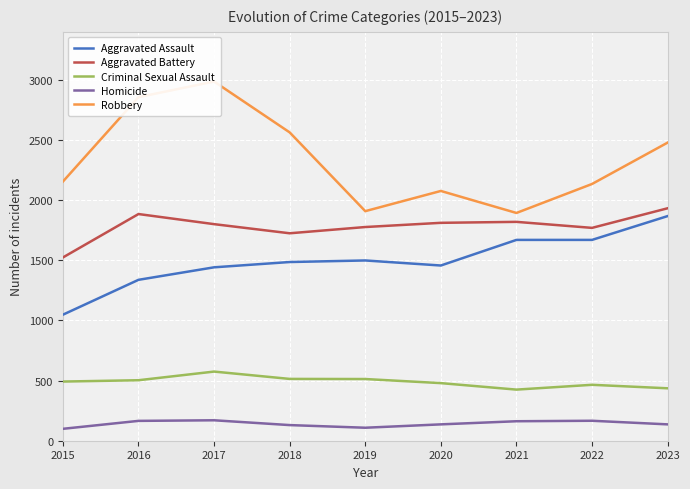

What is the highest value of the Homicide series?

170